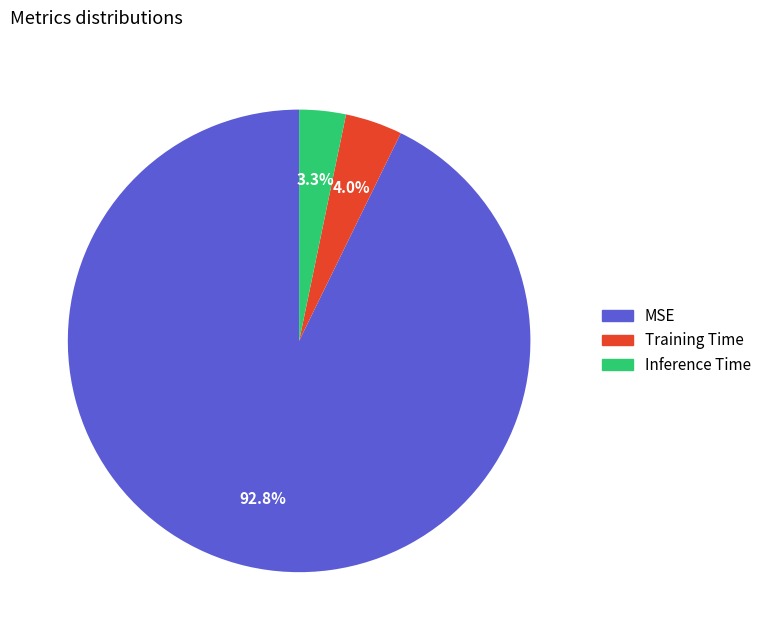

Which slice is the smallest?

Inference Time